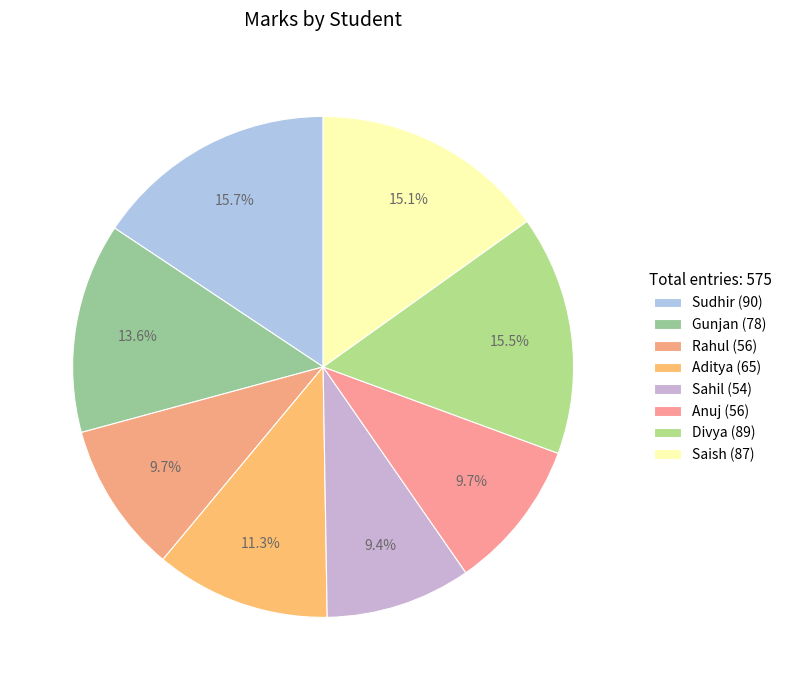

Which category has the biggest portion of the pie?

Sudhir